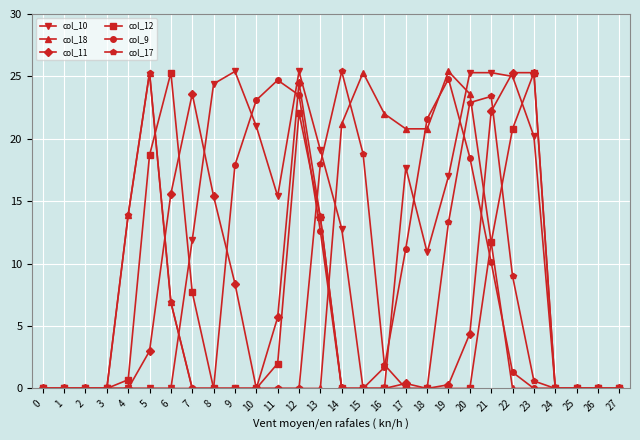

What is the total value across all series at 12?

95.5